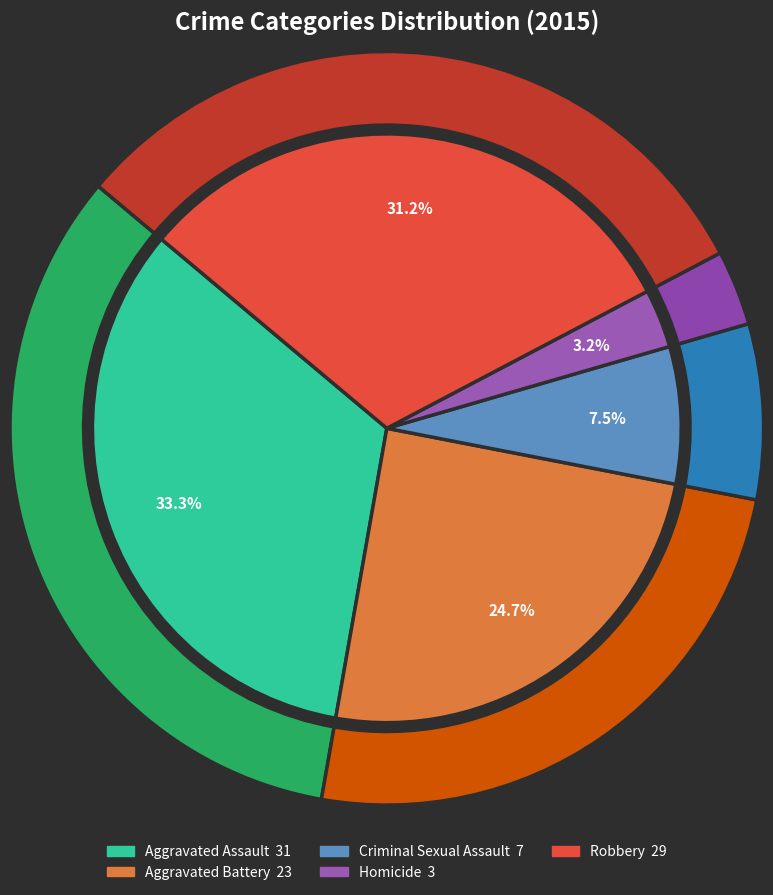

Which has a higher value, Aggravated Assault or Criminal Sexual Assault?

Aggravated Assault